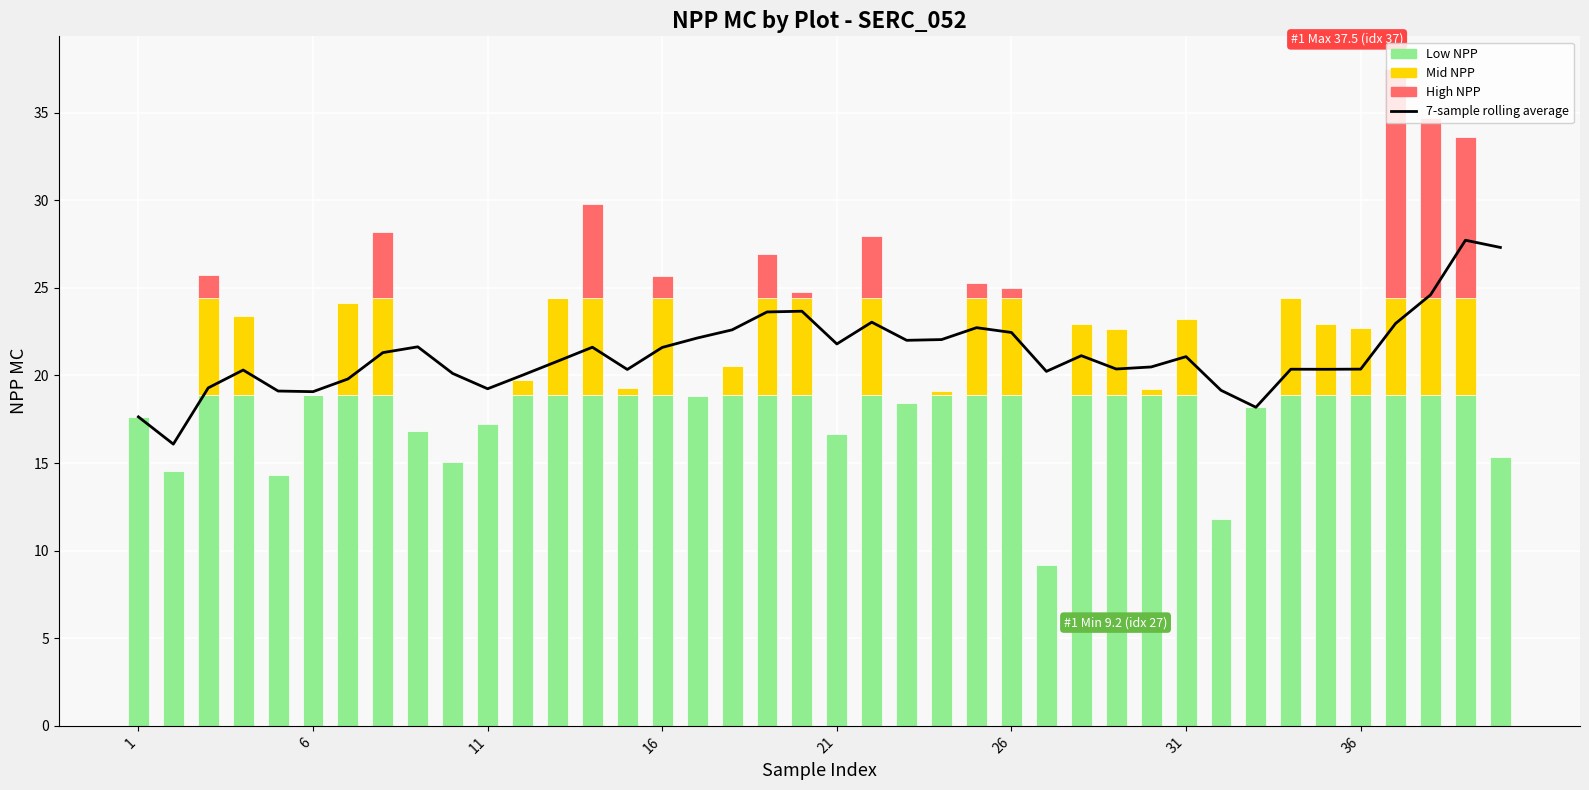

The value at 27 is 31.2. True or false?

False